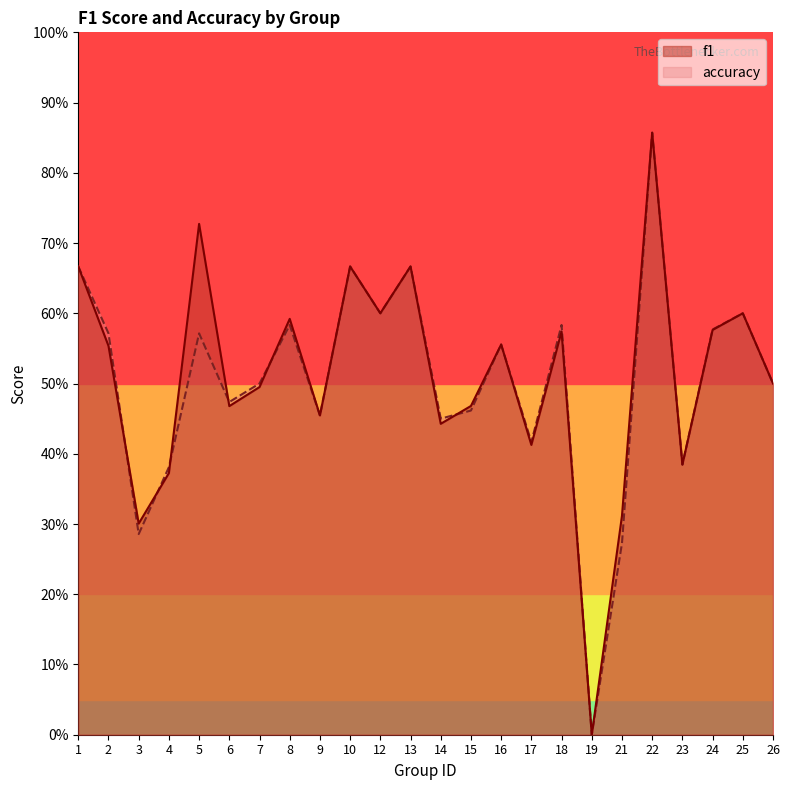

What is the total value across all series at 23?

0.8